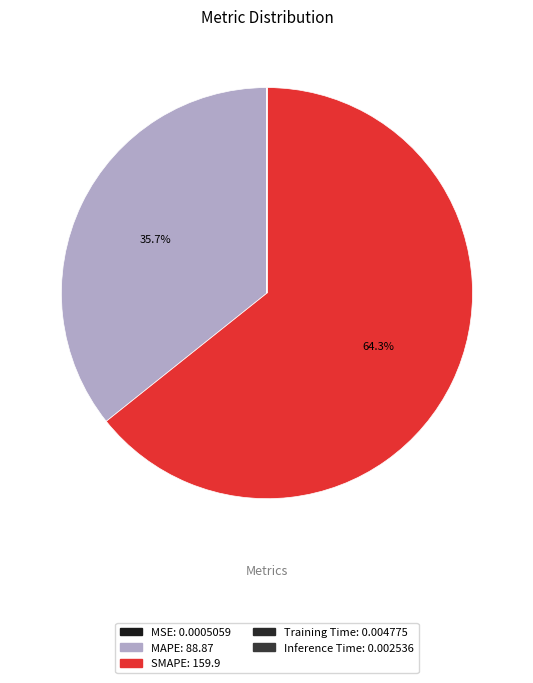

To the nearest percent, what is the average slice percentage?

20%